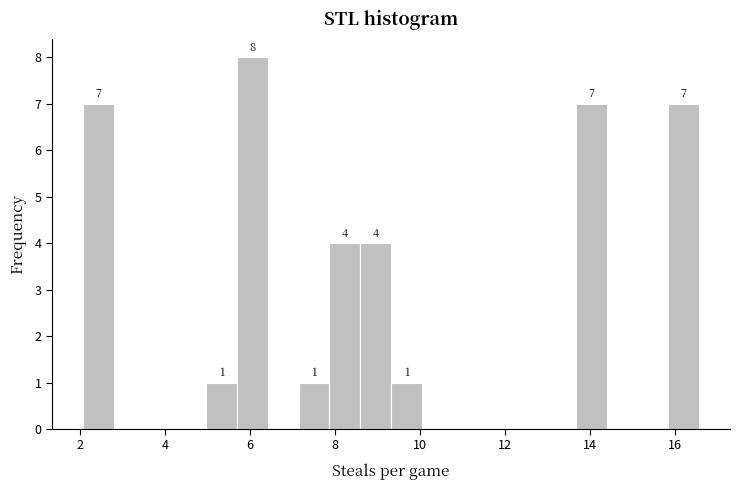

Around what value on the x-axis is the tallest bar? Give the approximate position of its centre, as read against the axis.

6.0